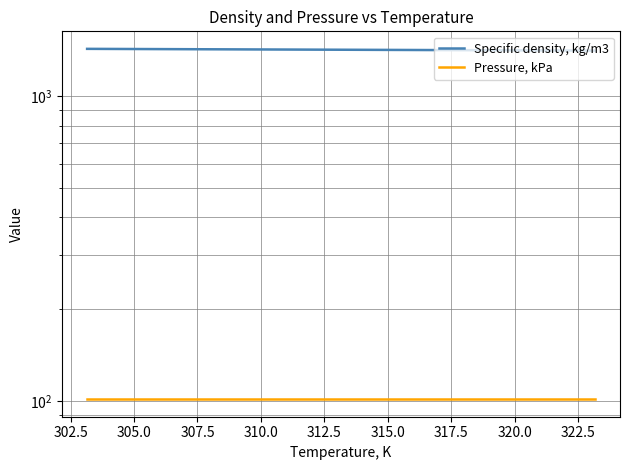

Count the number of data series in this chart.

2